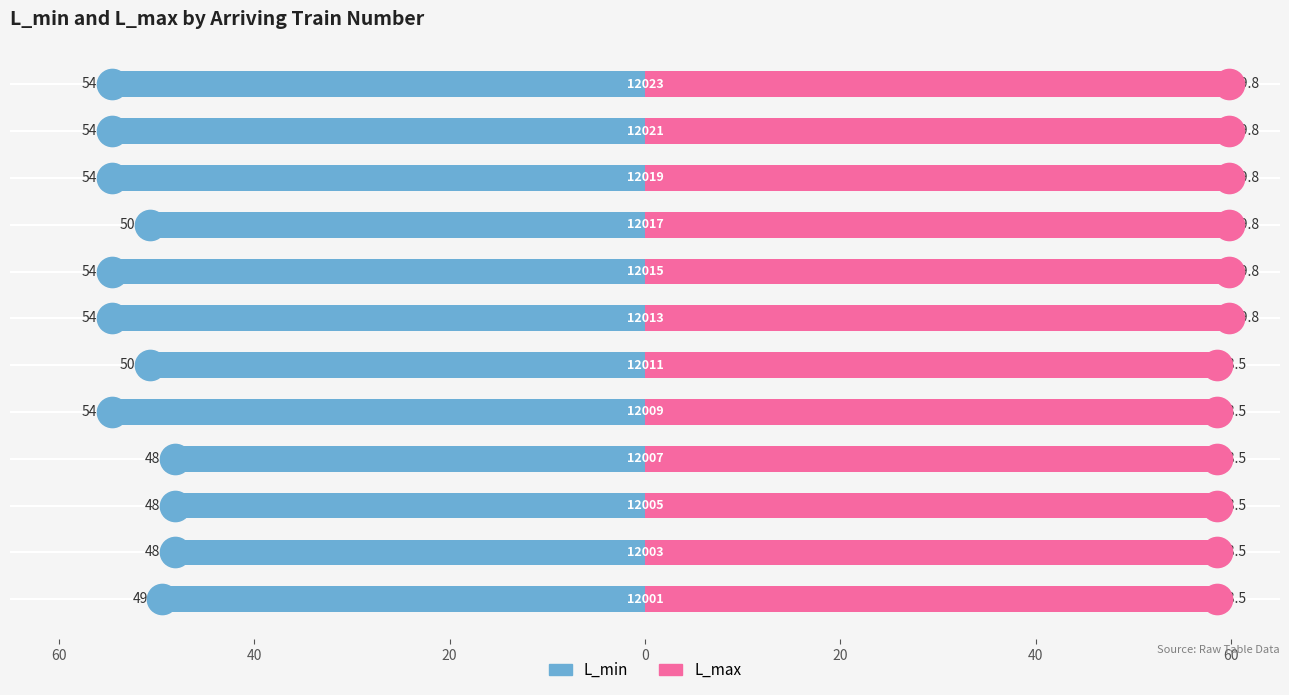

What is the value of the L_min bar at the 11th from the left?

-54.6